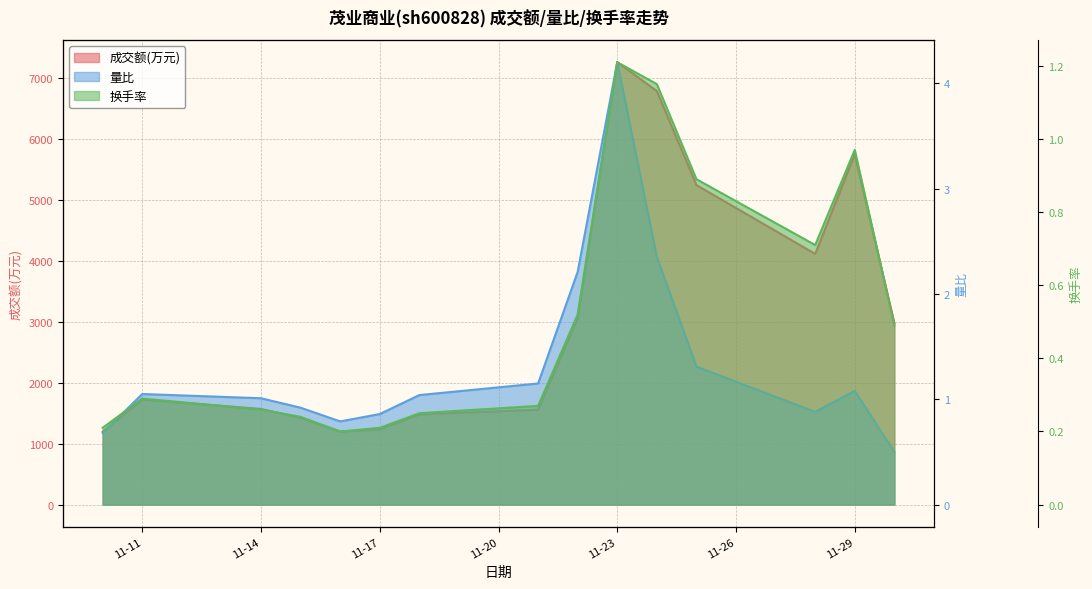

Which series has the largest range (max minus min)?

成交额(万元)